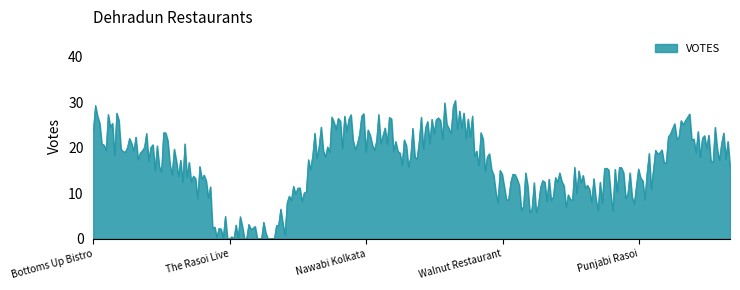

What is the maximum value shown in the chart?

30.4